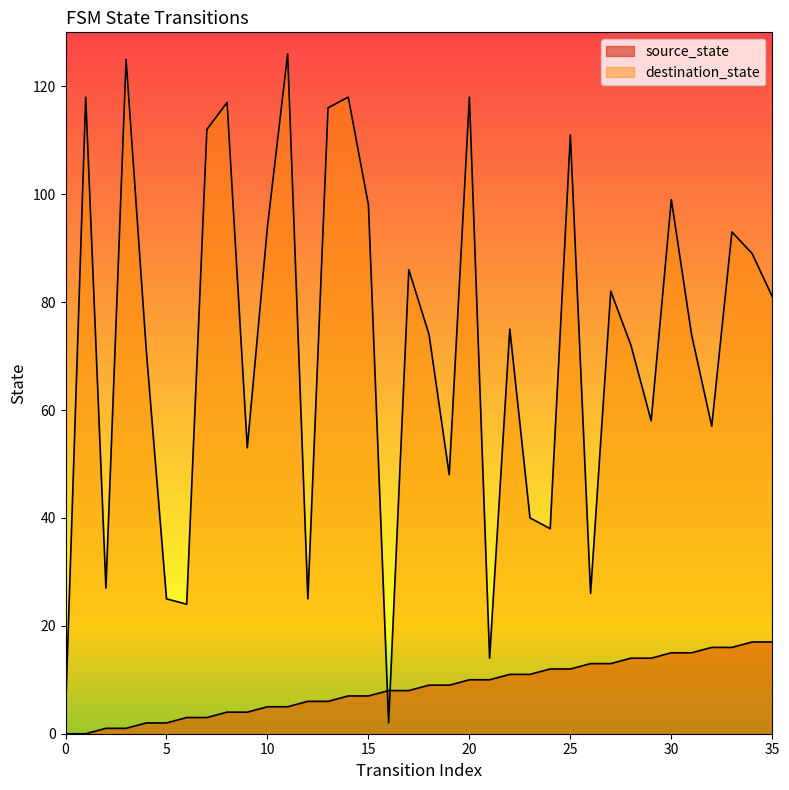

How many values in the destination_state series exceed 75?

17